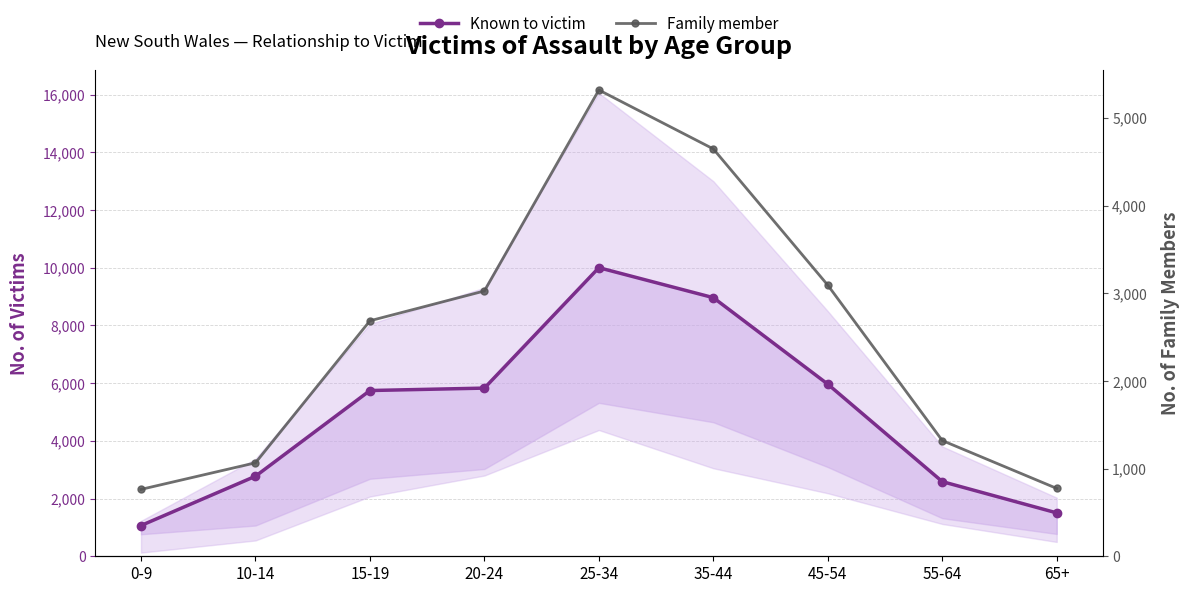

Is this an area chart (filled region under the line)?

No